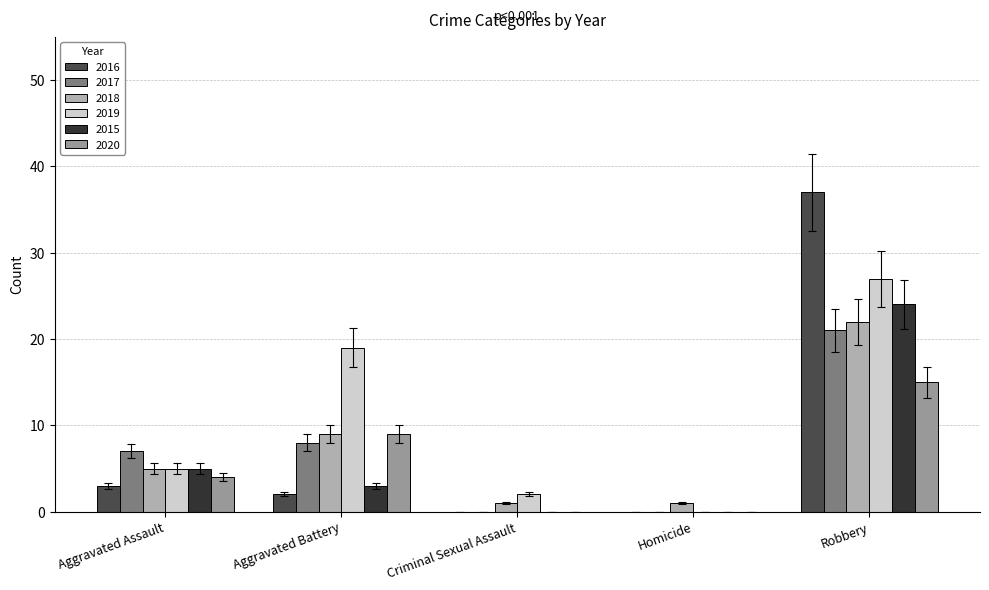

Which series has the largest total across all categories?

2019